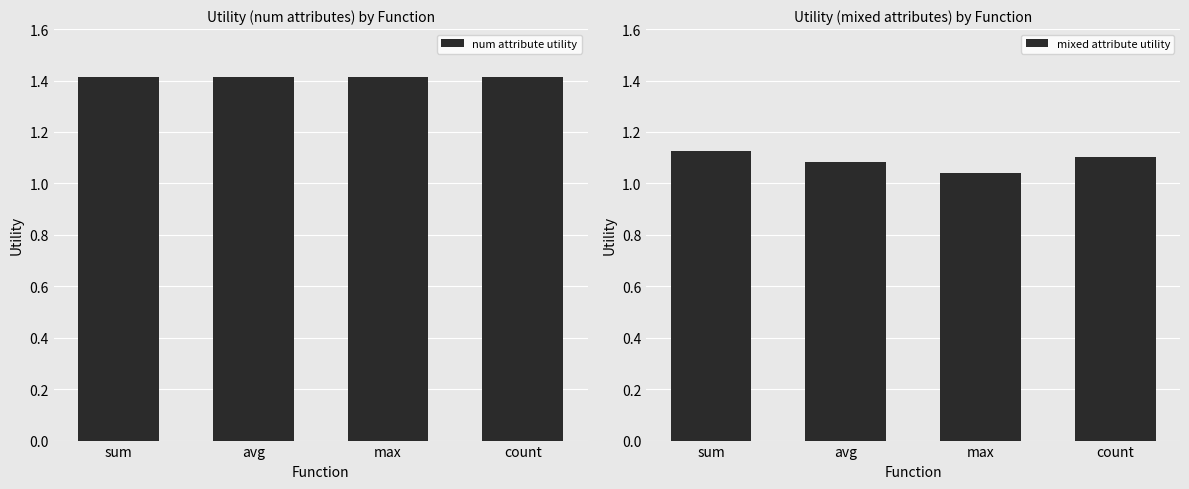

What is the highest value of the num attribute utility series?

1.4